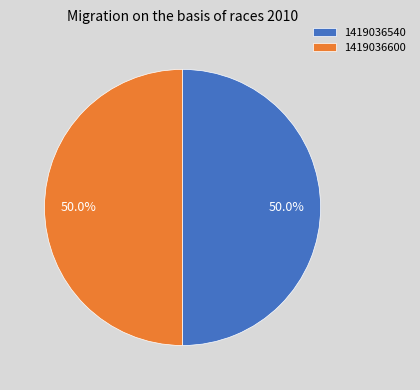

Count the number of slices in the pie.

2